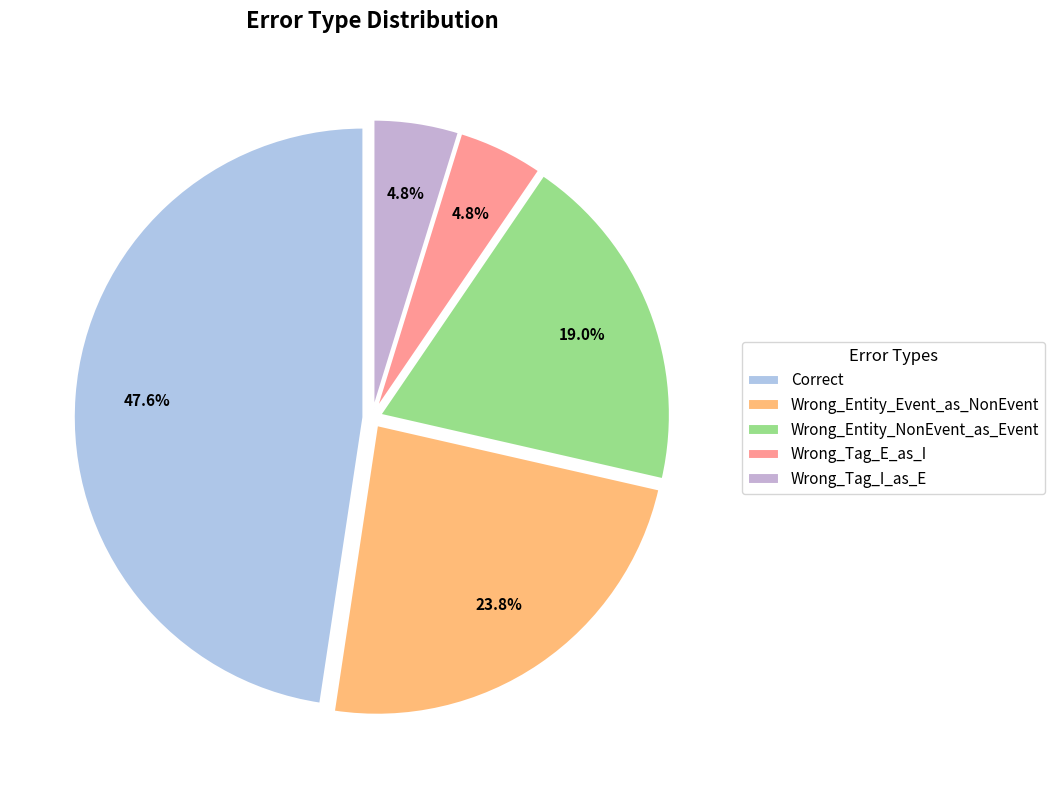

Is it true that Wrong_Tag_I_as_E is 5% of the pie?

True